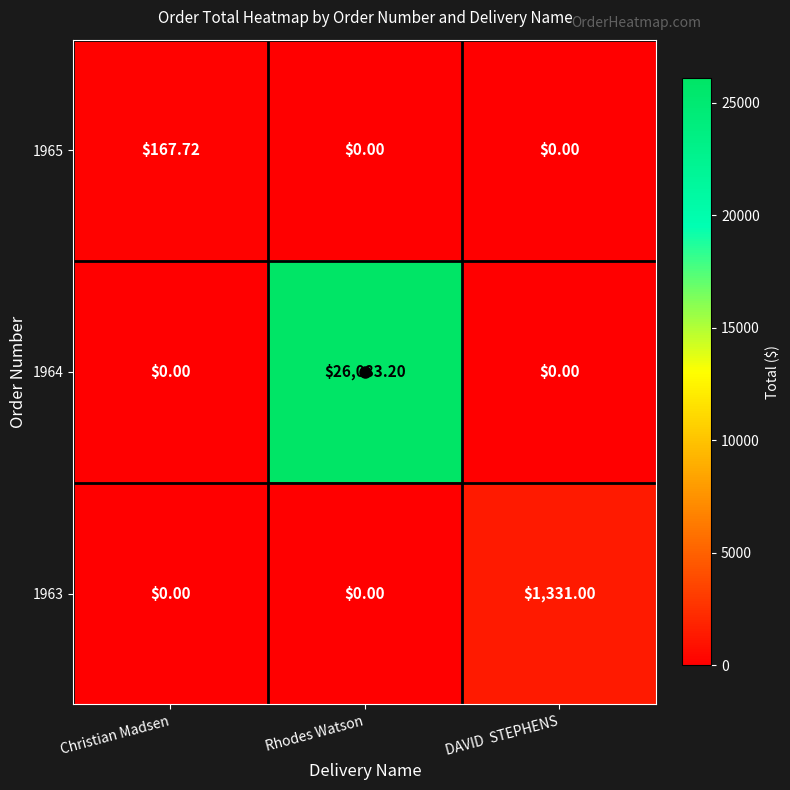

List the series in order of their peak value, lowest first.

1965, 1963, 1964